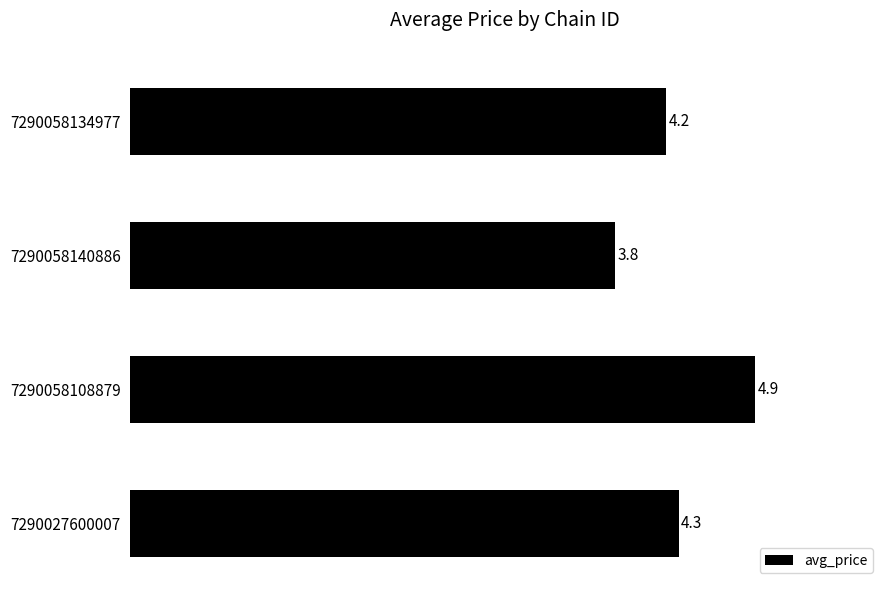

What is the sum of all values?

17.2